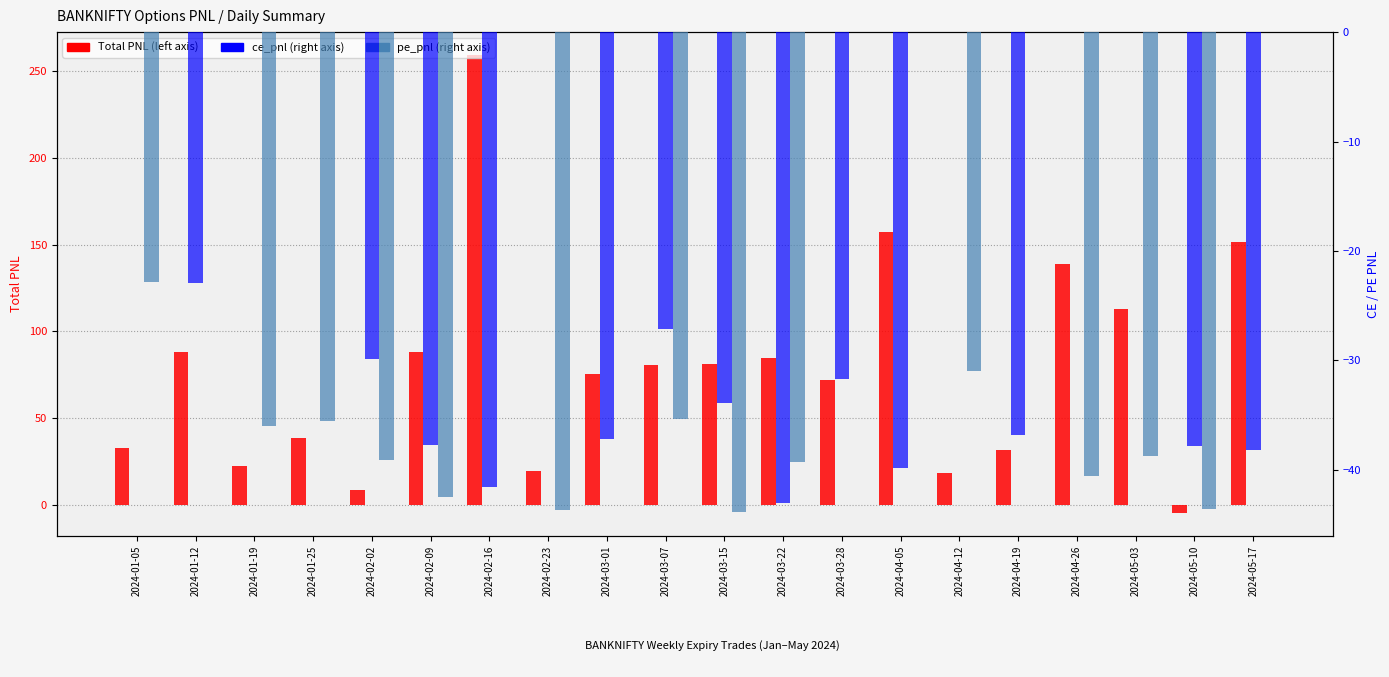

How many data points in ce_pnl are less than -29?

11